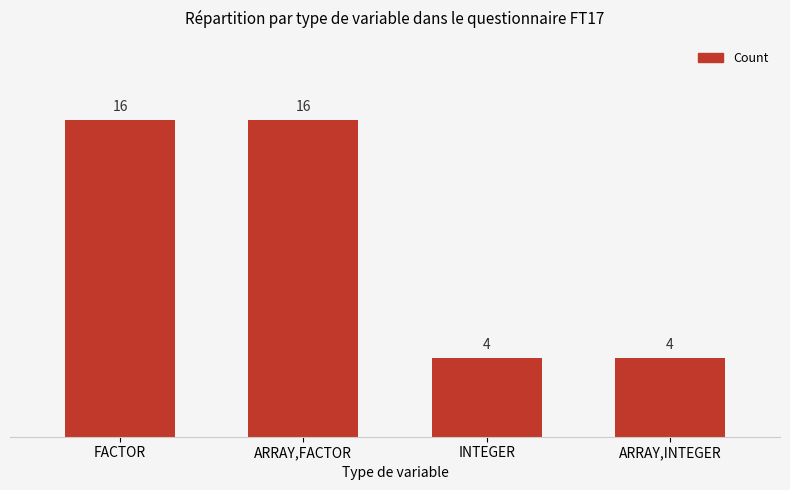

What is the greatest value displayed?

16